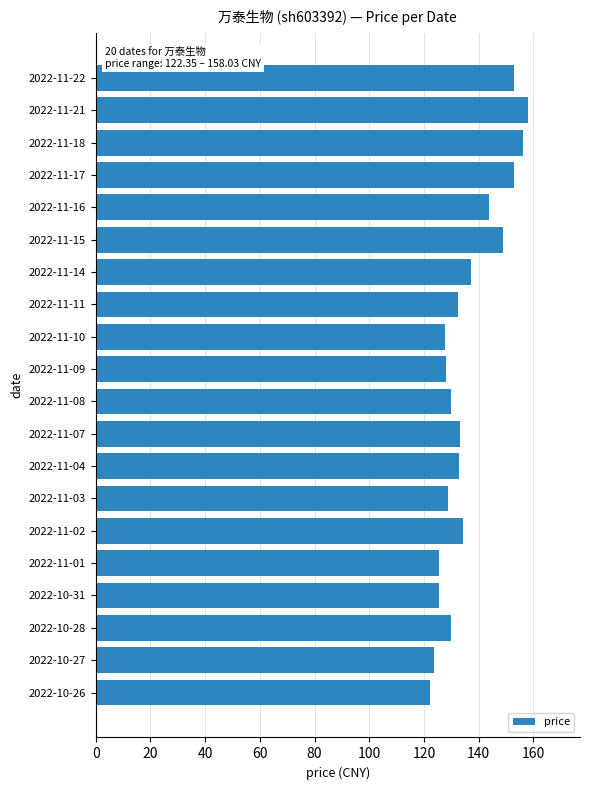

Between 2022-10-26 and 2022-11-04, which is larger?

2022-11-04